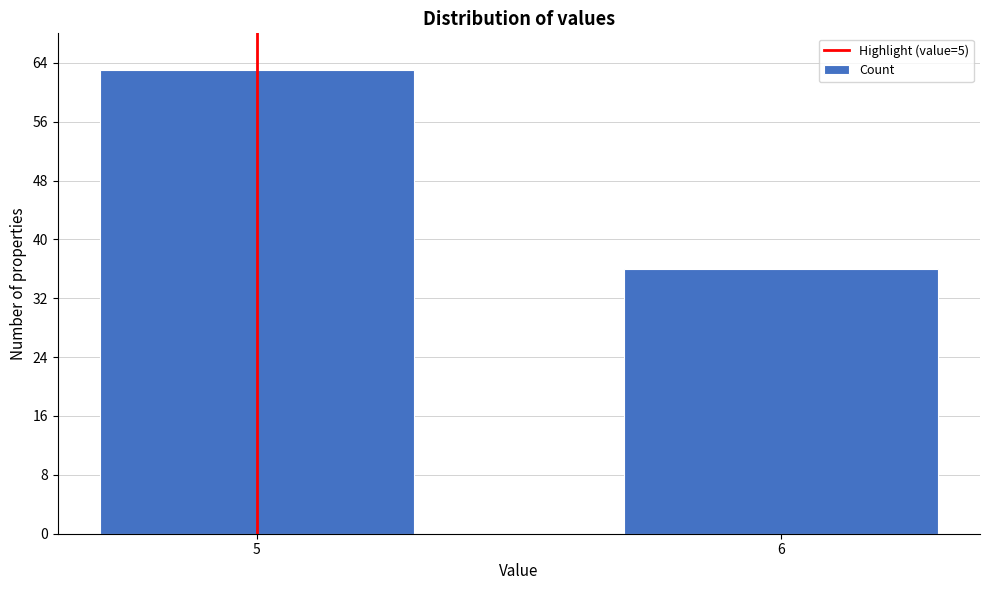

Reading left to right, what are all the values shown in this chart?

63	36